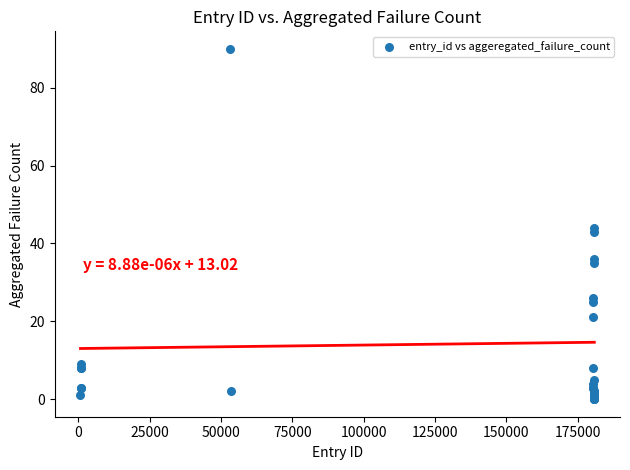

What Y value in the scatter plot is closest to 45?

44